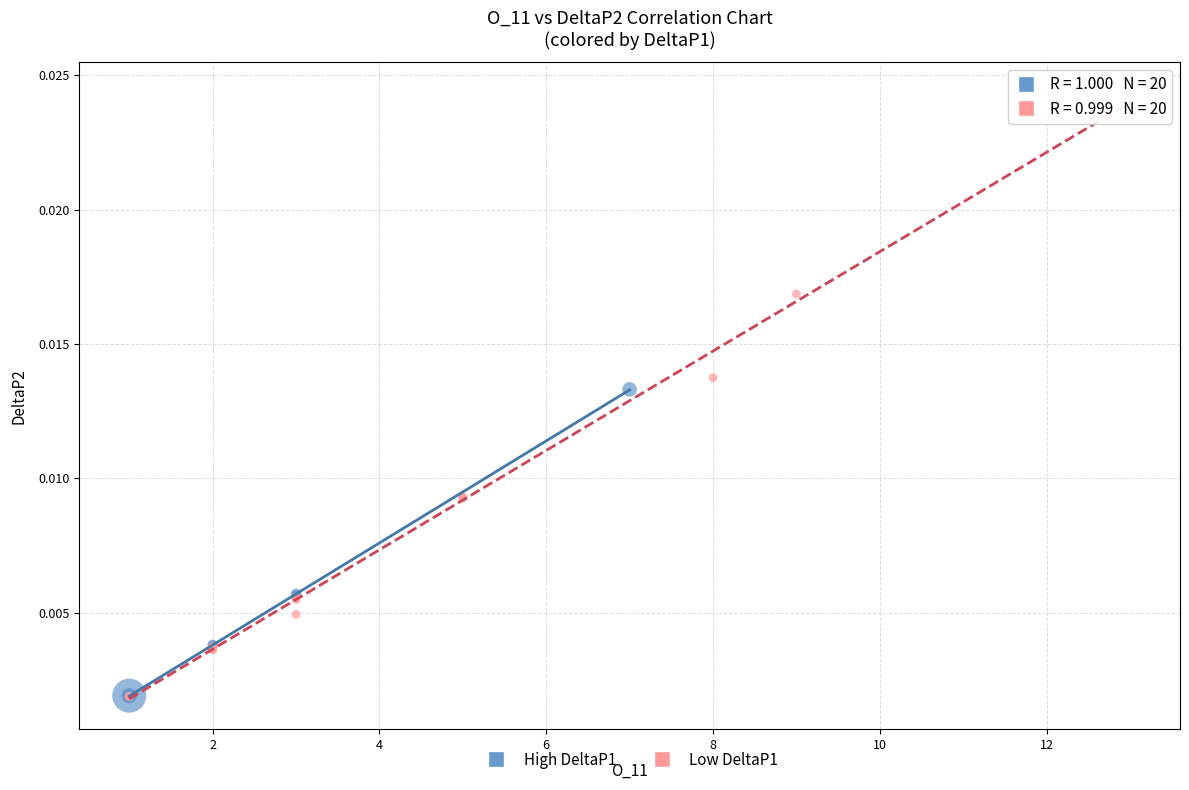

Which series reaches the maximum Y coordinate?

Low DeltaP1